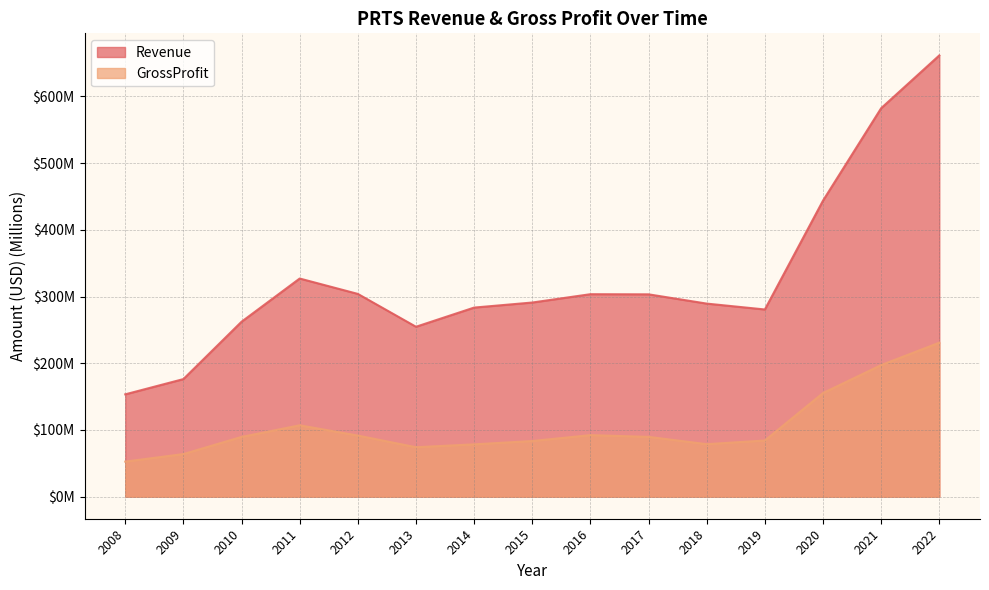

True or false: Revenue and GrossProfit intersect in this chart.

False